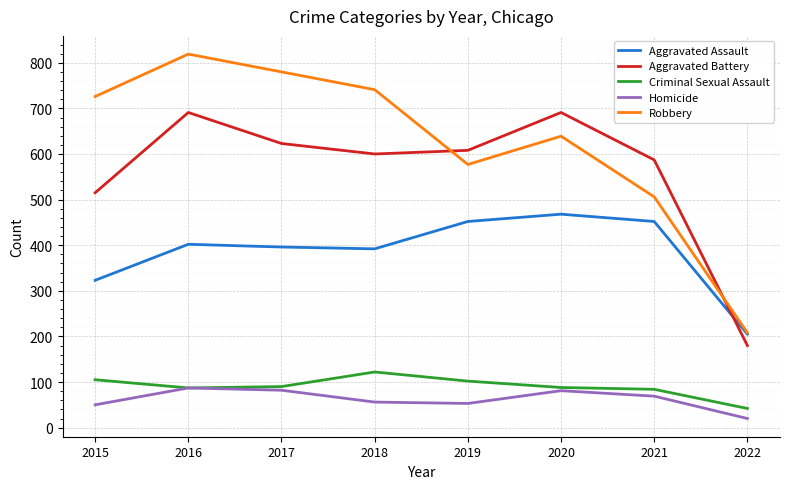

Rank the series by their maximum value, from lowest to highest.

Homicide, Criminal Sexual Assault, Aggravated Assault, Aggravated Battery, Robbery